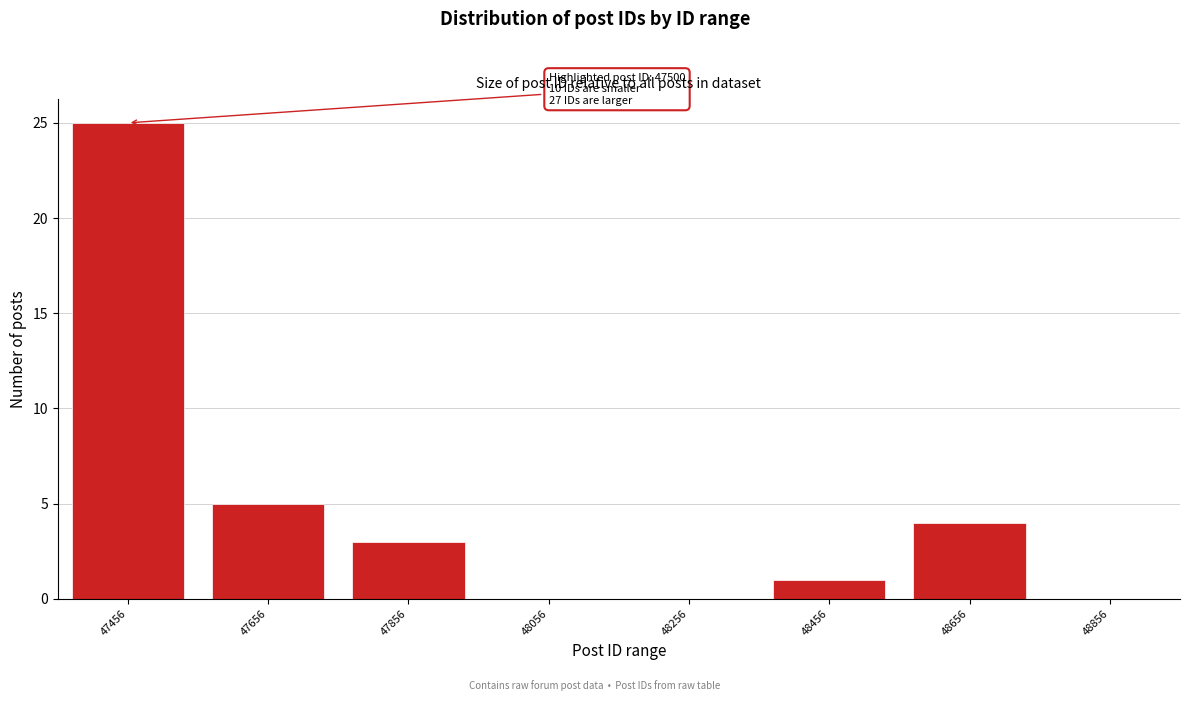

Reading left to right, transcribe all the data shown in this chart.

47456=25	47656=5	47856=3	48056=0	48256=0	48456=1	48656=4